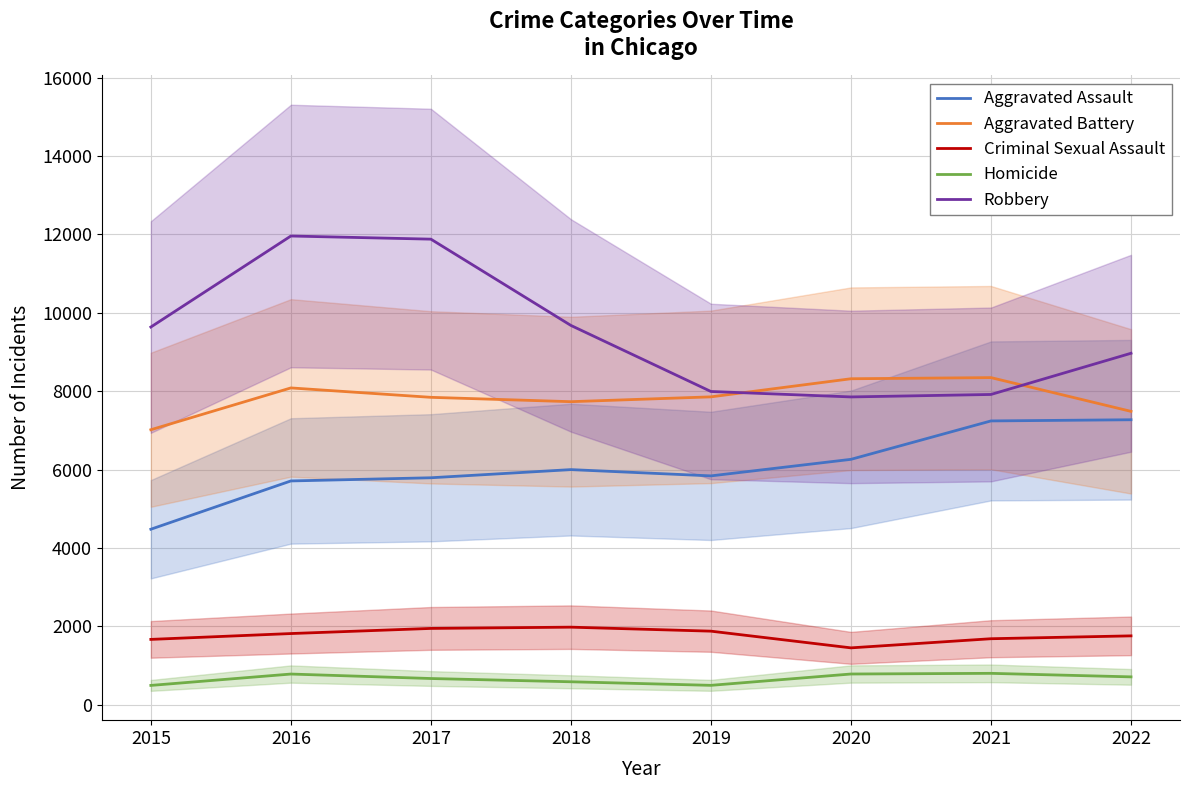

At which label is Criminal Sexual Assault closest to 1718?

2021